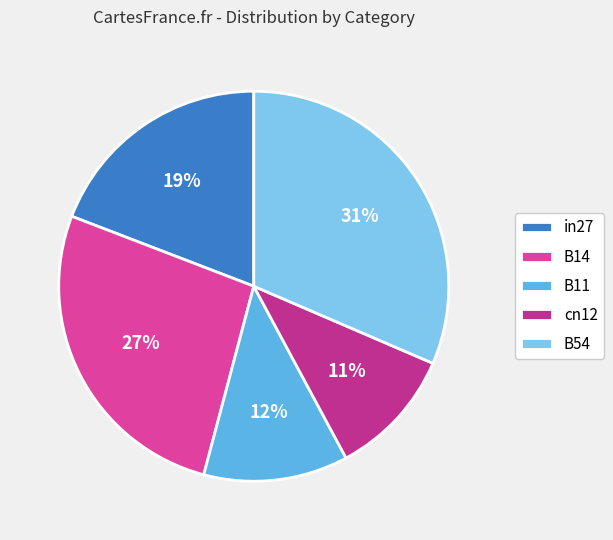

Which category has the smallest portion of the pie?

cn12